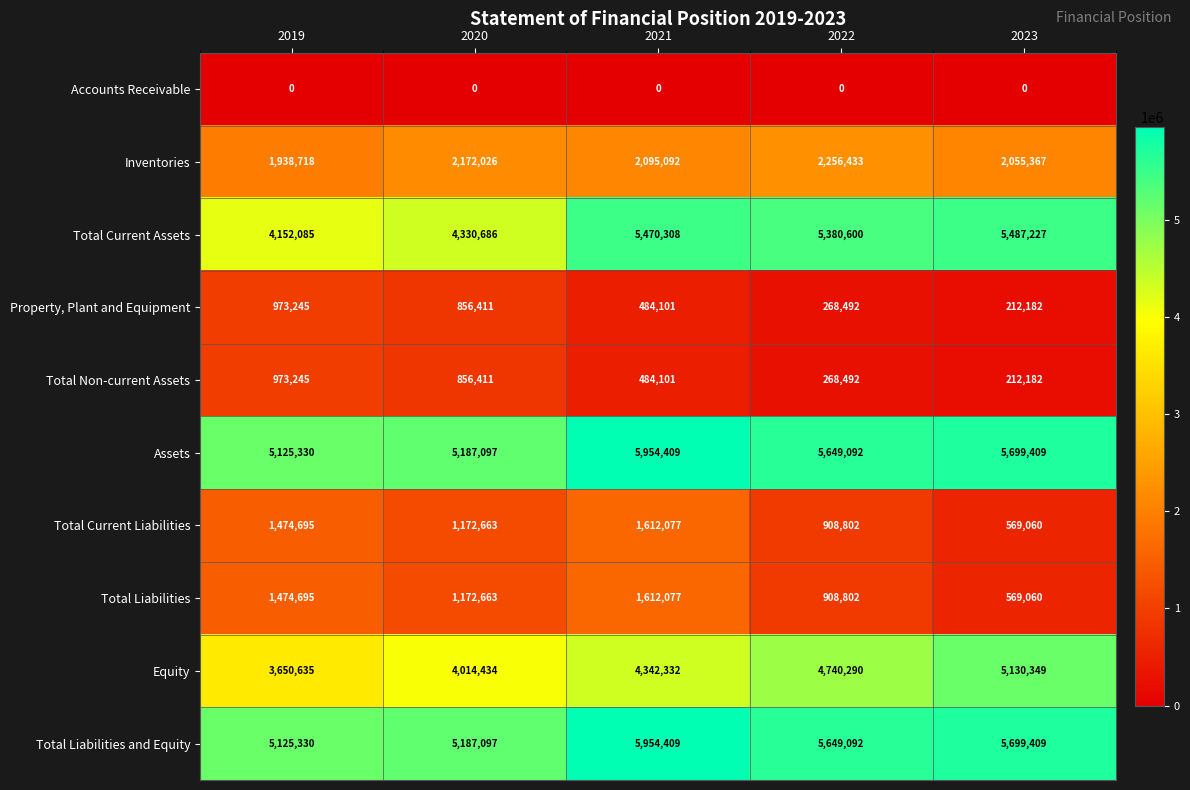

Is it true that Assets equals 5699409 at 2023?

True